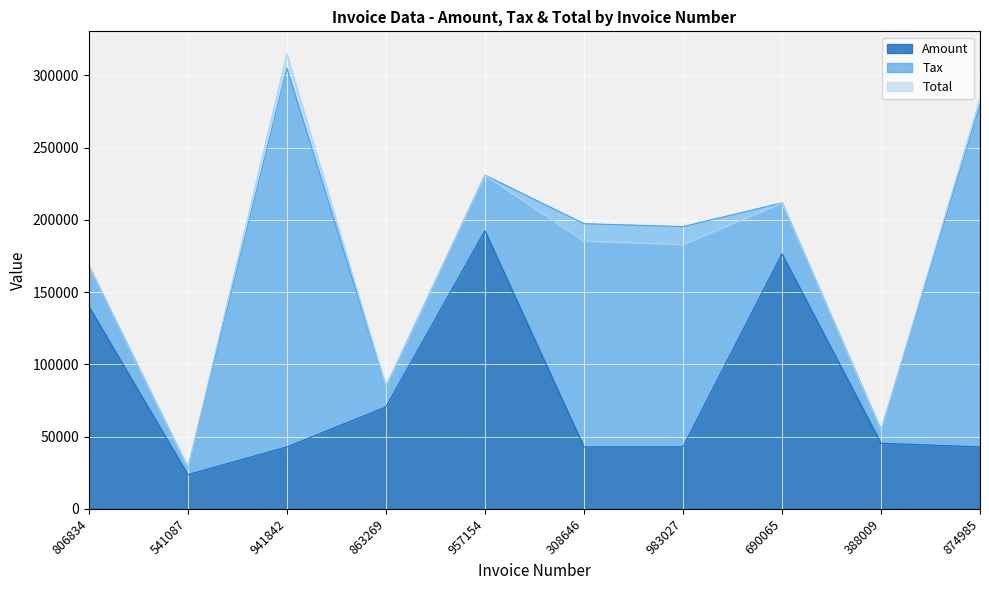

True or false: Amount and Total cross at least once.

False